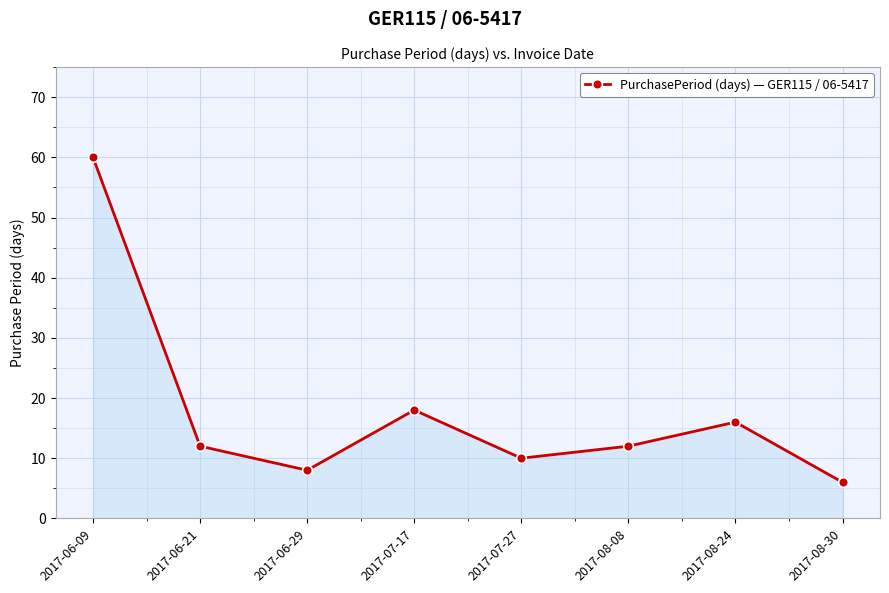

Count the number of categories in the chart.

8